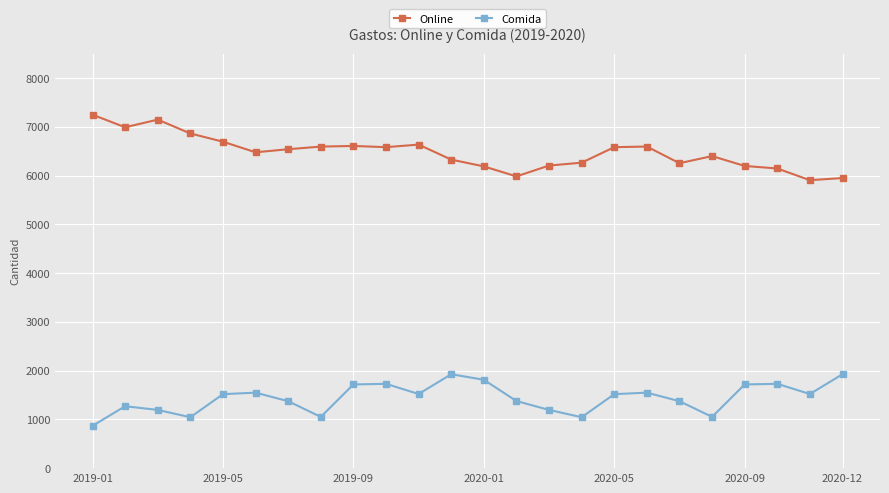

What is the highest value of the Comida series?

1926